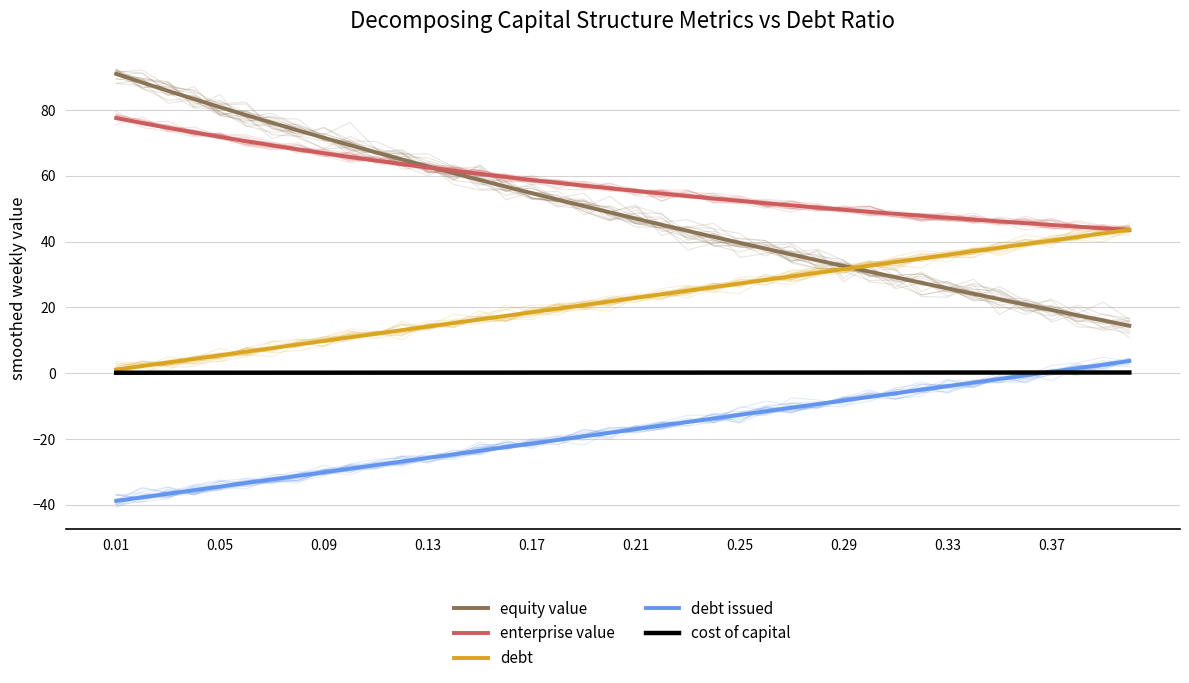

What are all the series names shown in the legend?

equity value, enterprise value, debt, debt issued, cost of capital